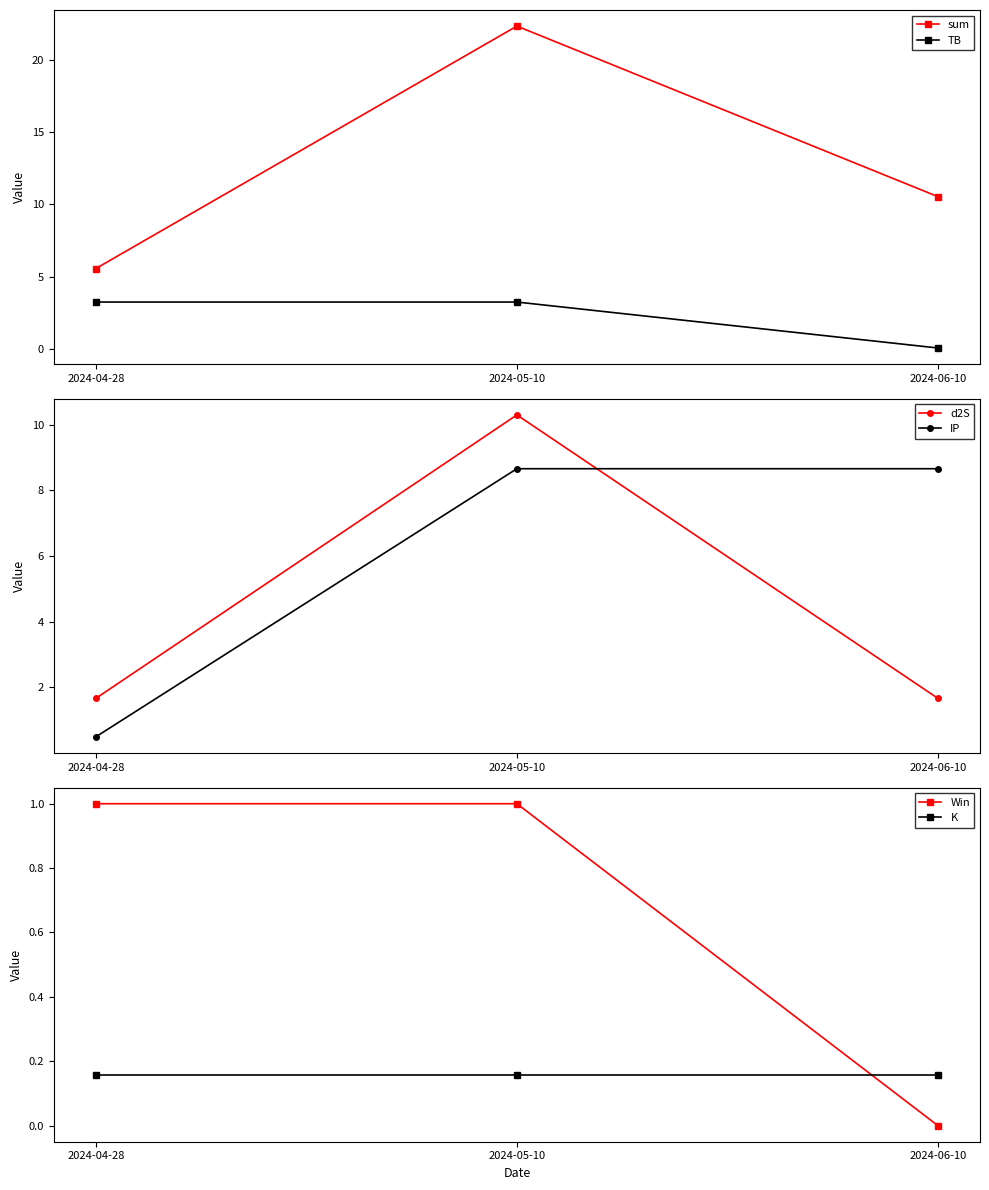

Is it true that sum equals 2.4 at 2024-04-28?

False